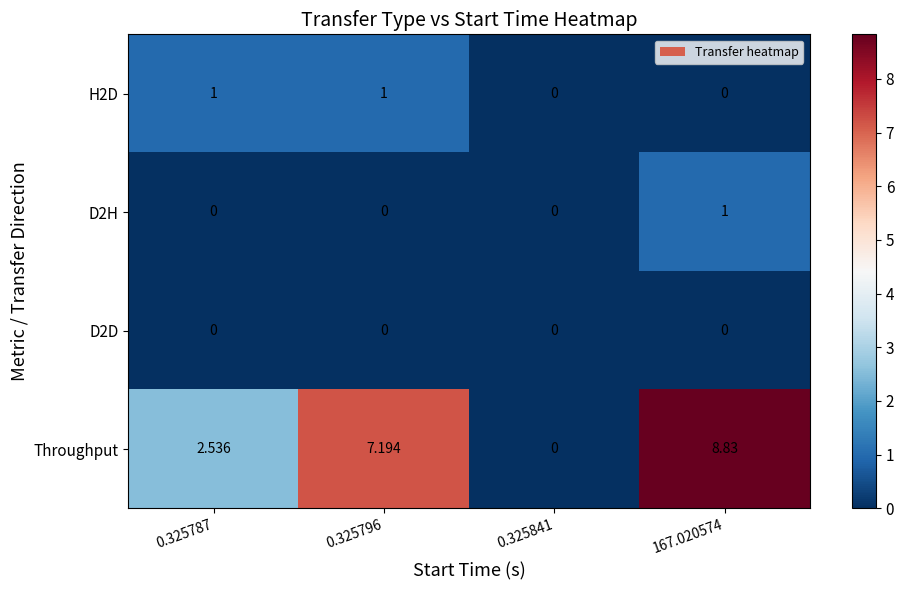

Which series changed the most between 0.325841 and 167.020574?

Throughput